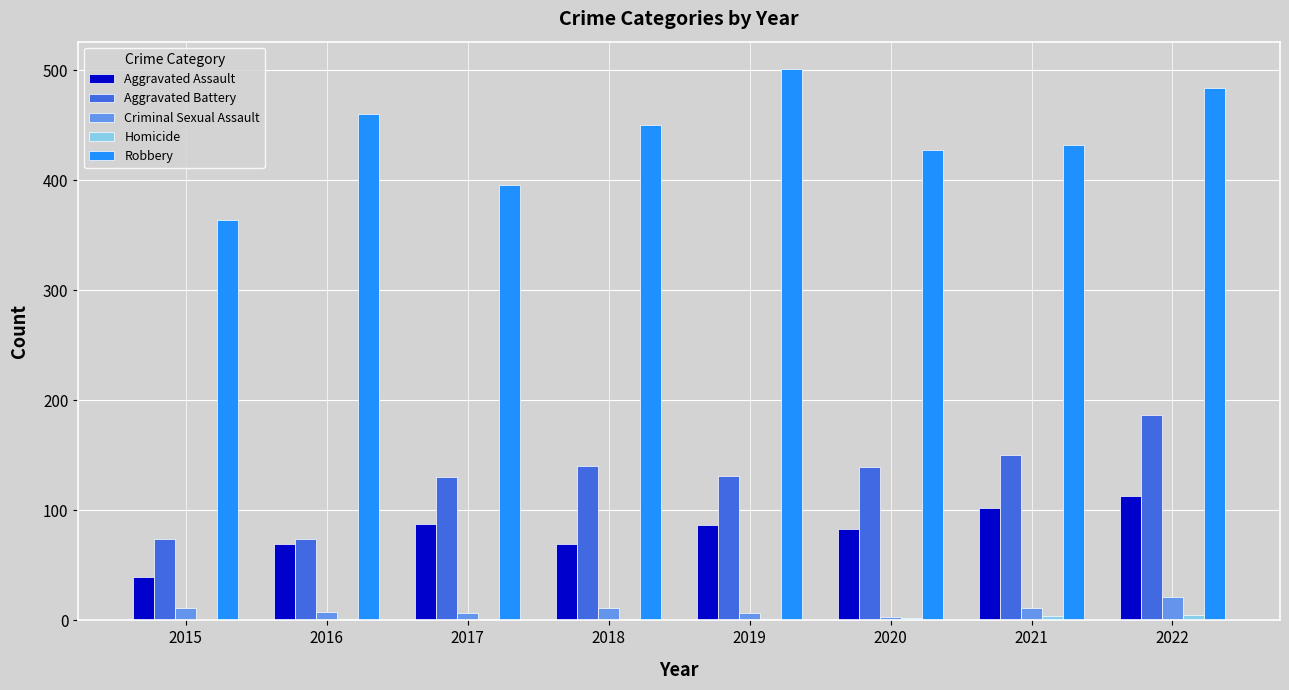

Is it true that Robbery equals 460 at 2016?

True